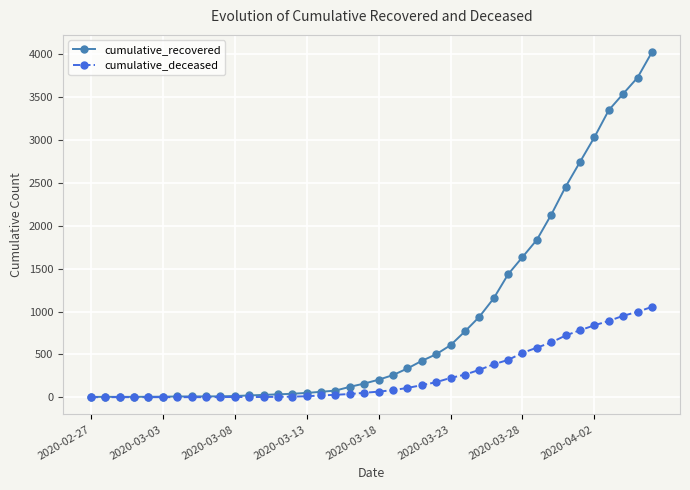

Which series has the largest total across all categories?

cumulative_recovered